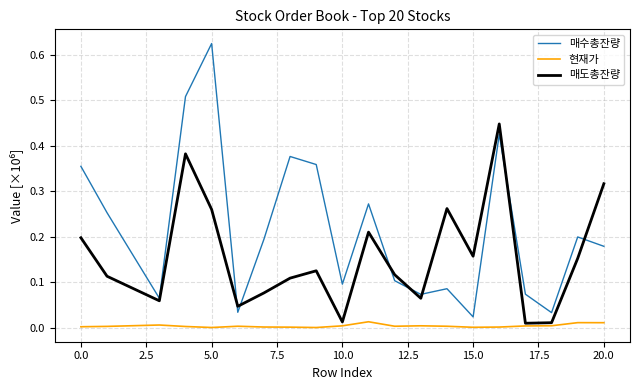

Rank the series by their average value, from highest to lowest.

매수총잔량, 매도총잔량, 현재가